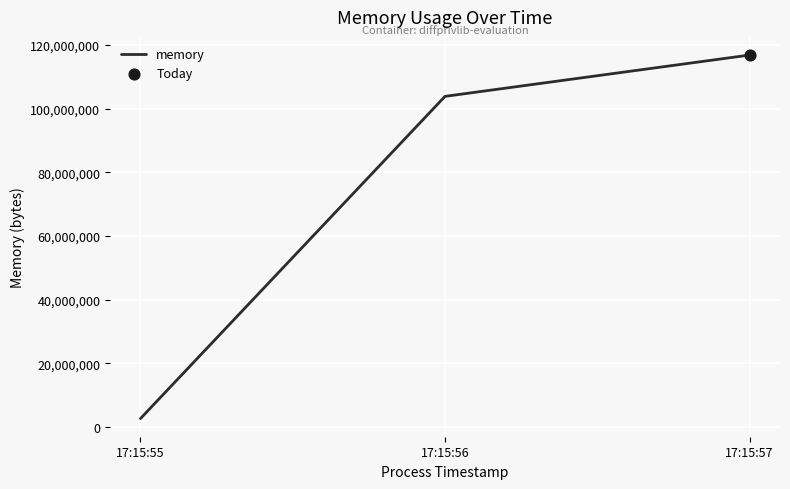

Between 17:15:57 and 17:15:55, which is larger?

17:15:57